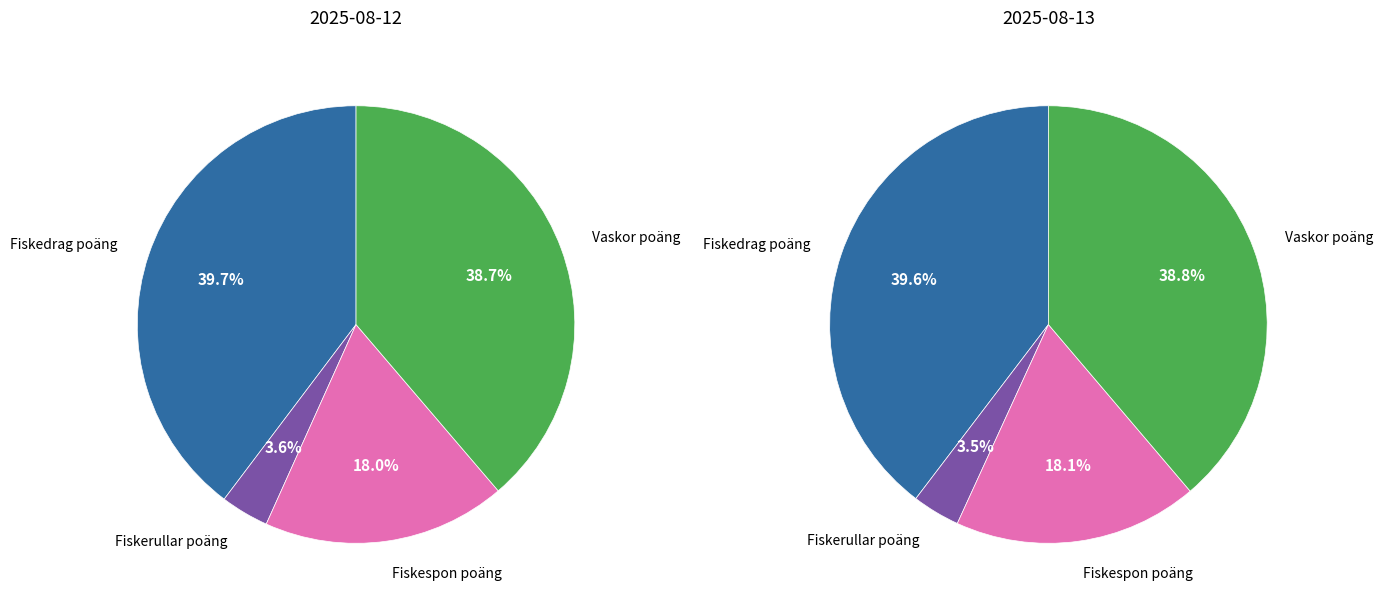

Rank the series by their maximum value, from lowest to highest.

Fiskerullar poäng, Fiskespon poäng, Vaskor poäng, Fiskedrag poäng